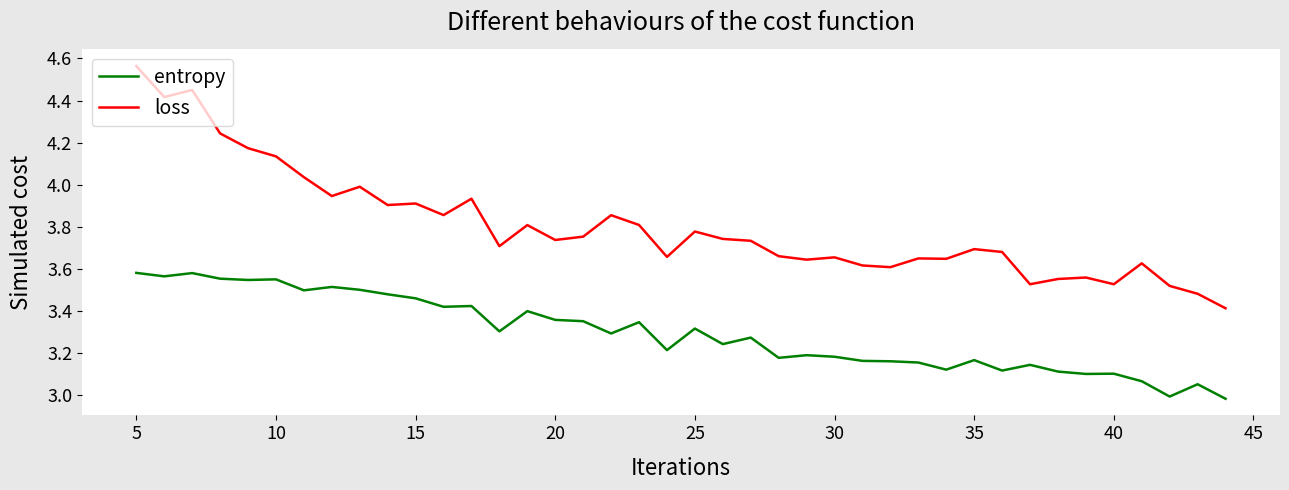

What is the difference between the maximum and minimum values in the loss series?

1.2